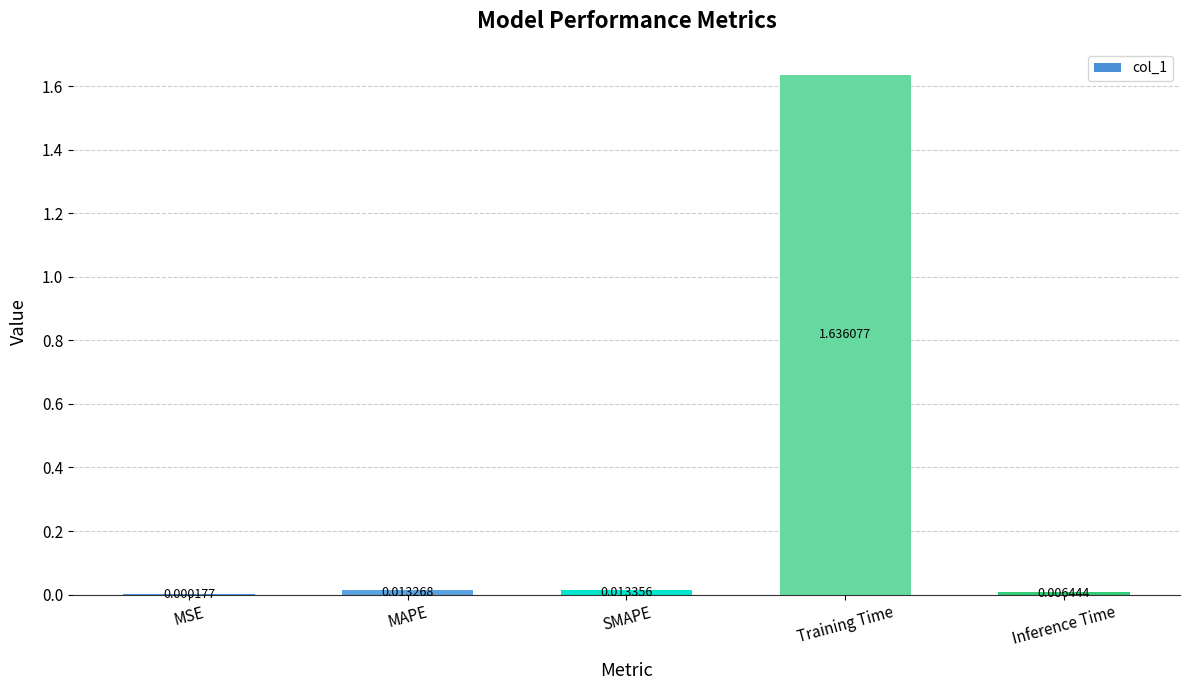

Which label corresponds to the largest value in the chart?

Training Time